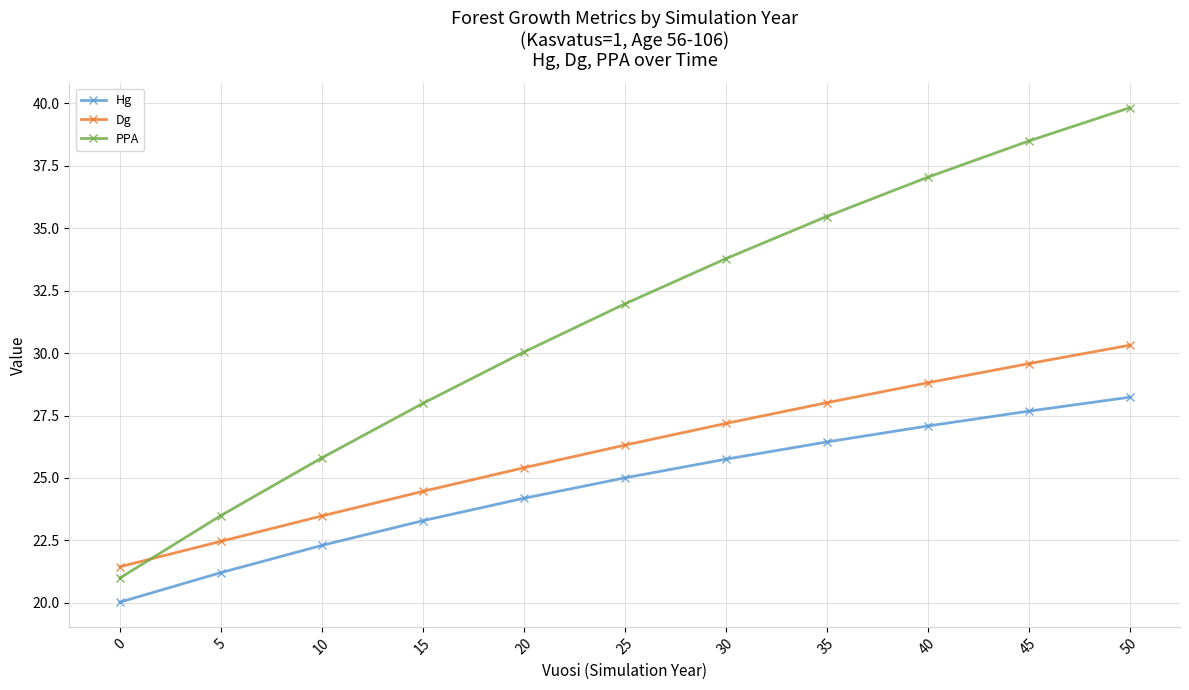

Does the chart display data point markers on the line(s)?

Yes